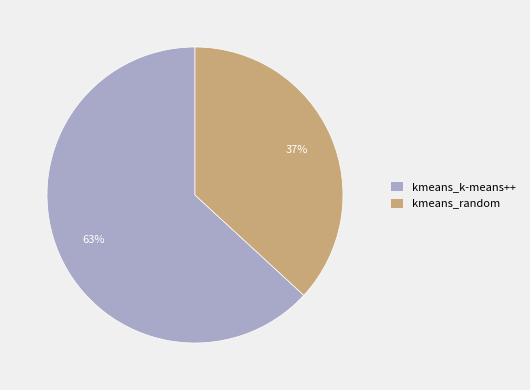

What percentage is the kmeans_k-means++ slice, to the nearest percent?

63%